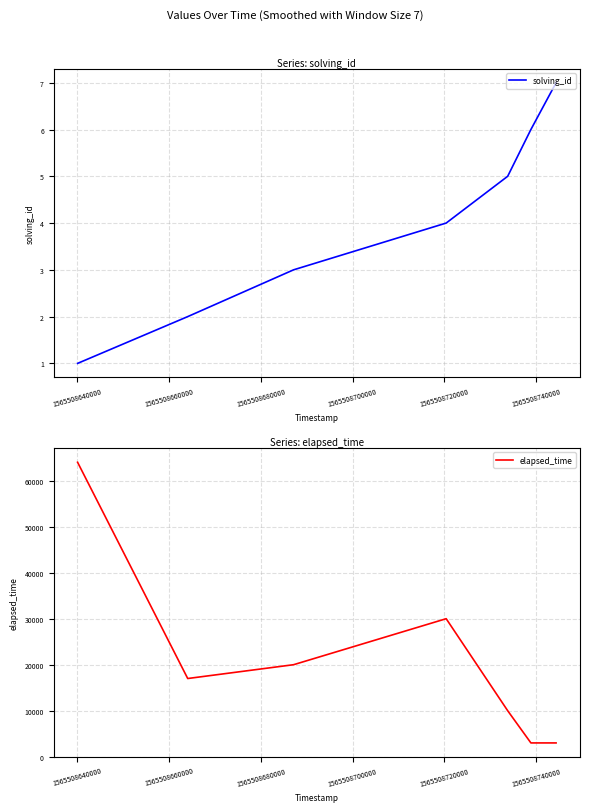

What is the minimum value for elapsed_time?

3000